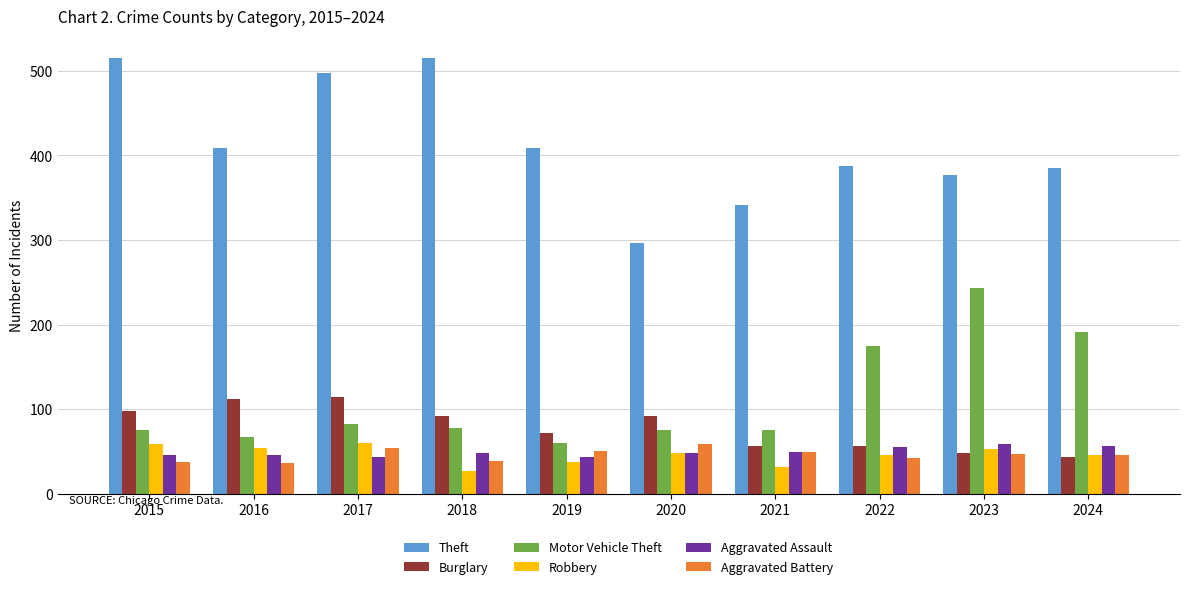

How many groups of bars are there?

10